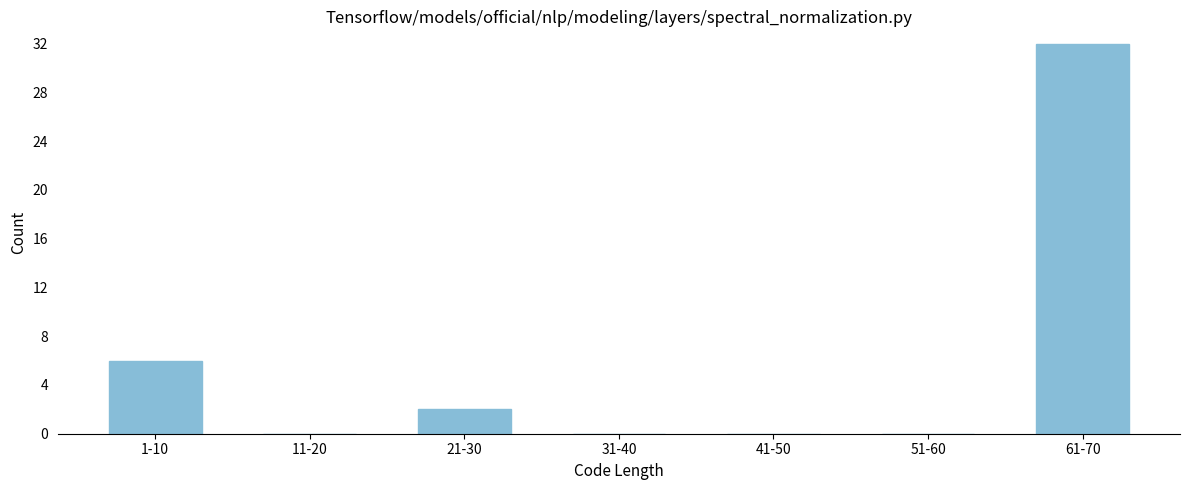

Reading left to right, extract all data points from this chart.

1-10=6	11-20=0	21-30=2	31-40=0	41-50=0	51-60=0	61-70=32